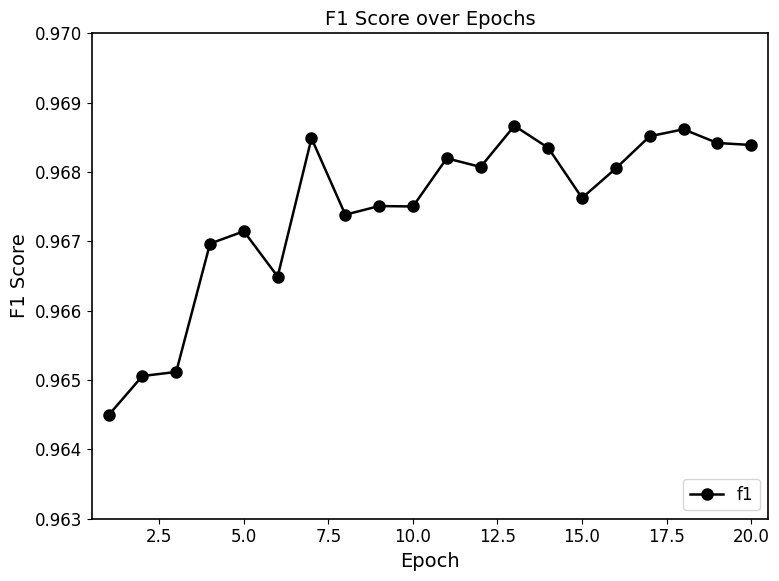

True or false: there are more than 1 points higher than both neighbors.

True